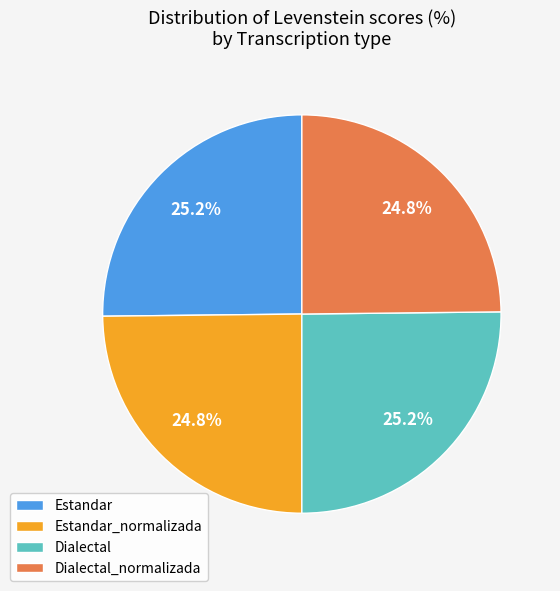

What is the ratio of the value at Estandar to the value at Estandar_normalizada?

1.0